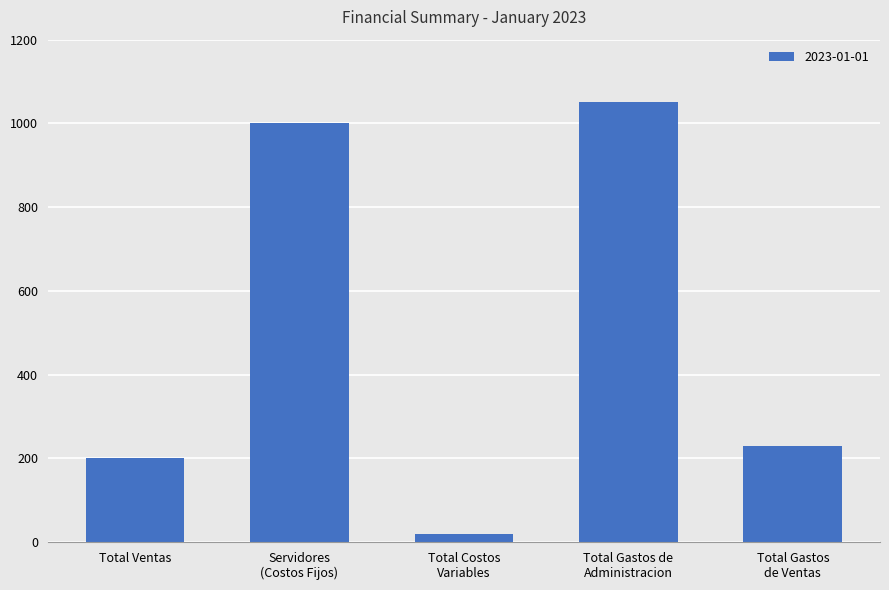

List the labels in order of value, largest first.

Total Gastos de
Administracion, Servidores
(Costos Fijos), Total Gastos
de Ventas, Total Ventas, Total Costos
Variables